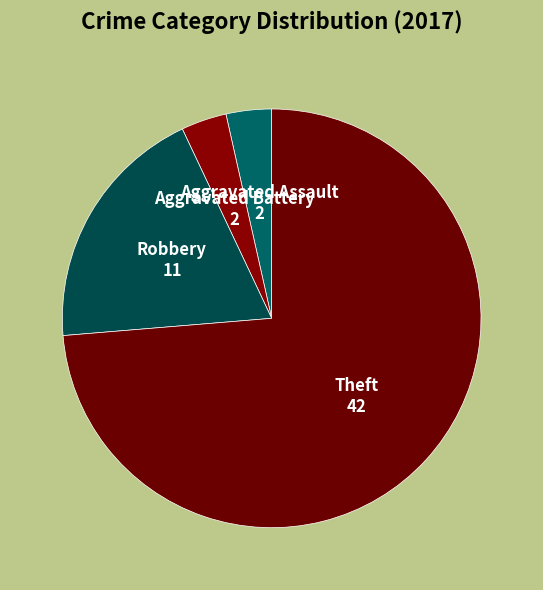

True or false: Theft accounts for 85% of the total.

False